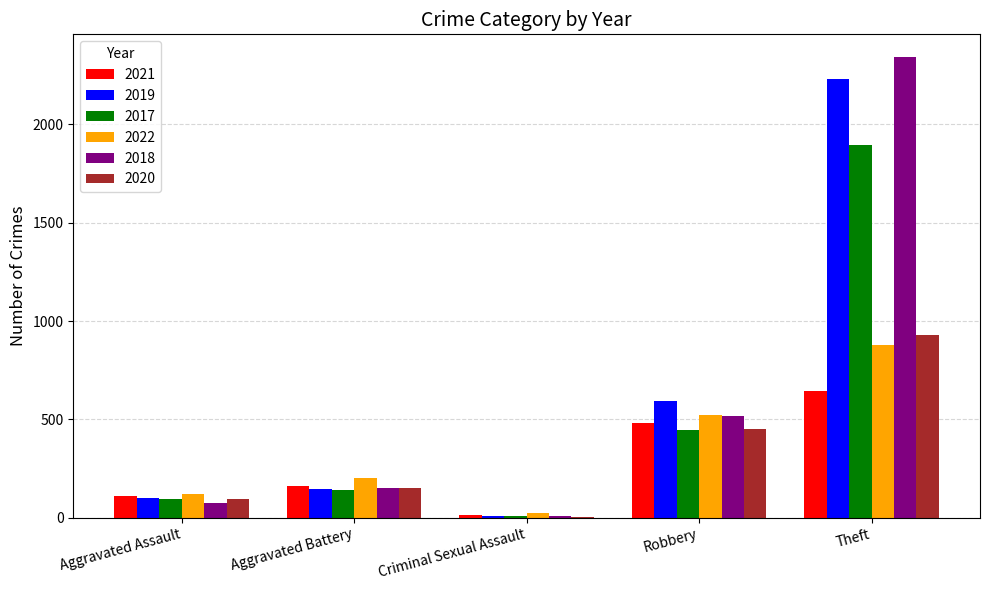

What is the sum of all 2018 values?

3100